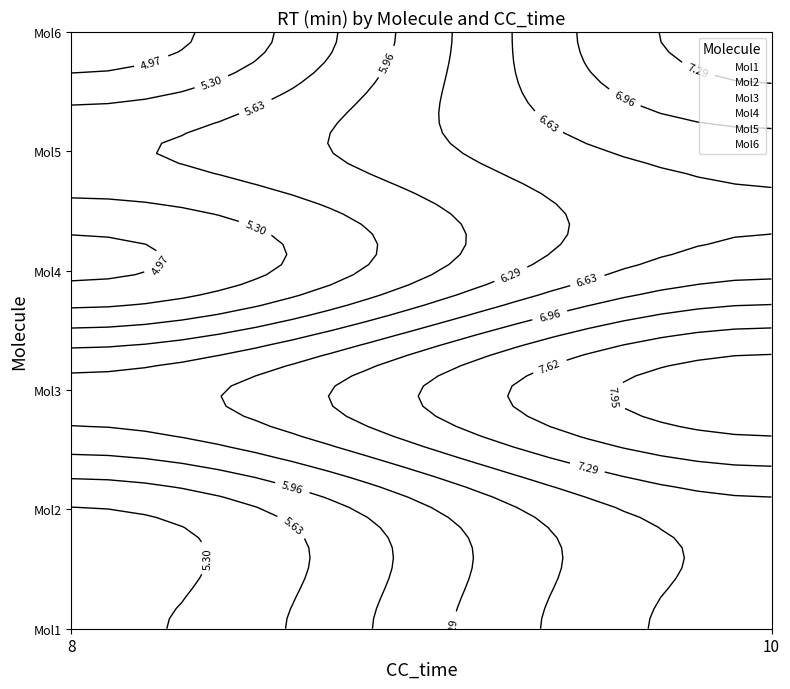

What is the average value of the Mol1 series?

6.2